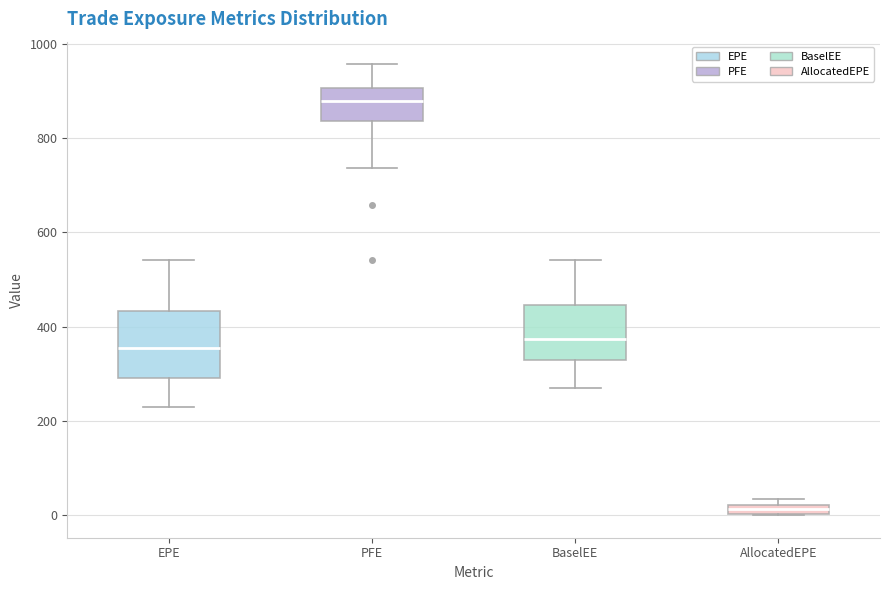

Which box has the highest median line?

PFE